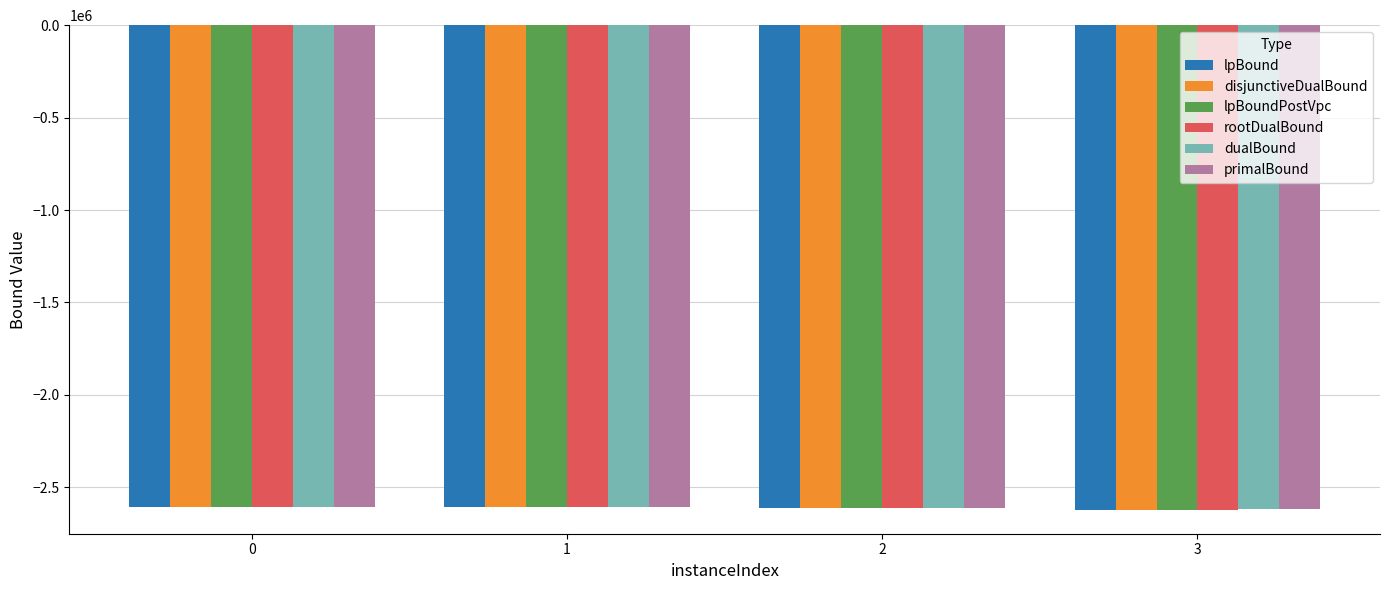

What is the greatest value displayed?

-2605847.3